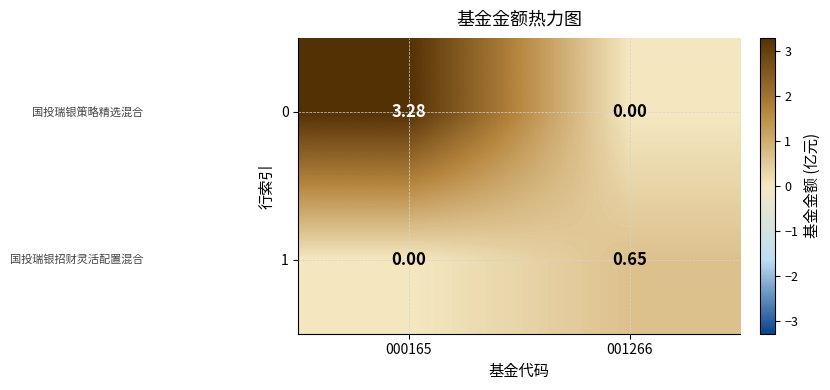

Is the value of 1 at 001266 greater than the value of 0 at 001266?

Yes